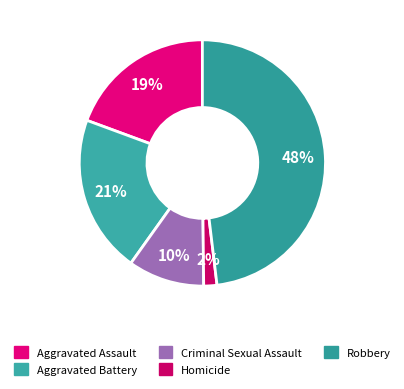

Rank the categories by value from lowest to highest.

Homicide, Criminal Sexual Assault, Aggravated Assault, Aggravated Battery, Robbery